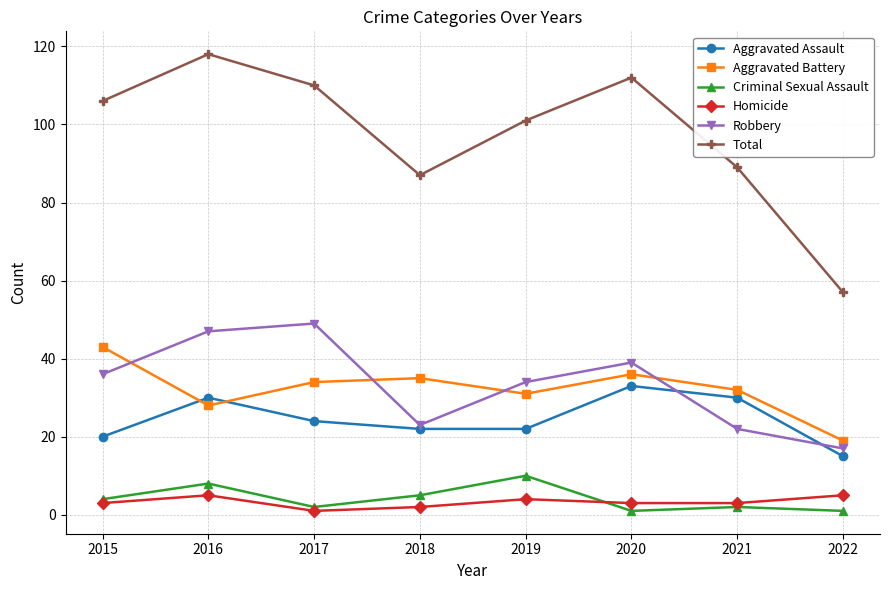

What is the value of the Homicide point at the 7th from the left?

3